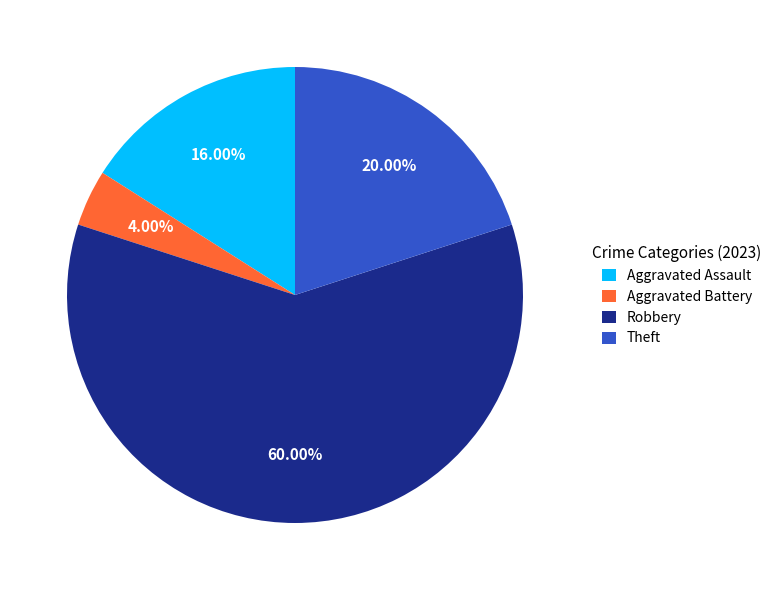

Count the number of slices in the pie.

4